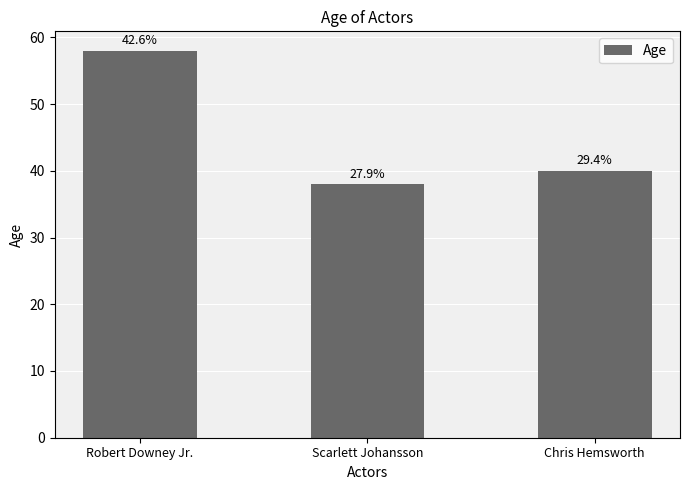

How many bars are there in total?

3